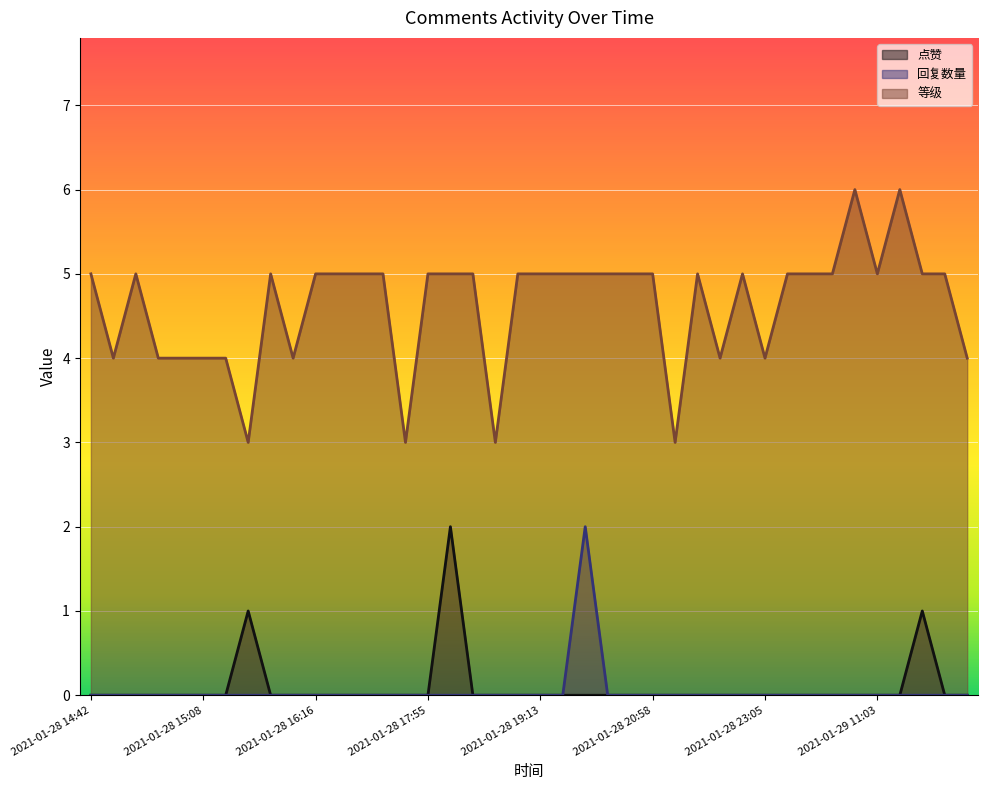

What is the maximum value for 等级?

6